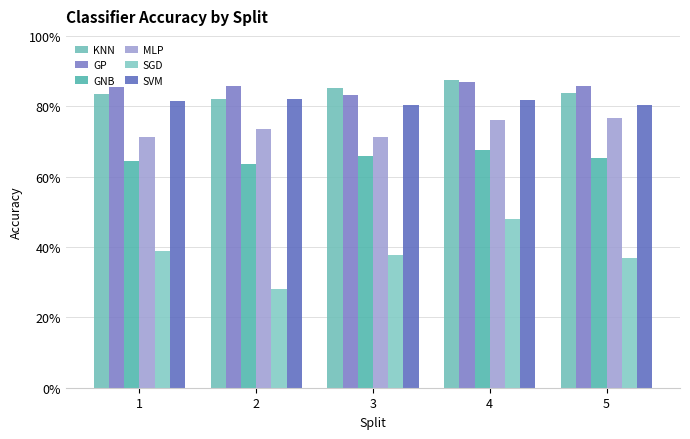

Which series has the largest total across all categories?

GP